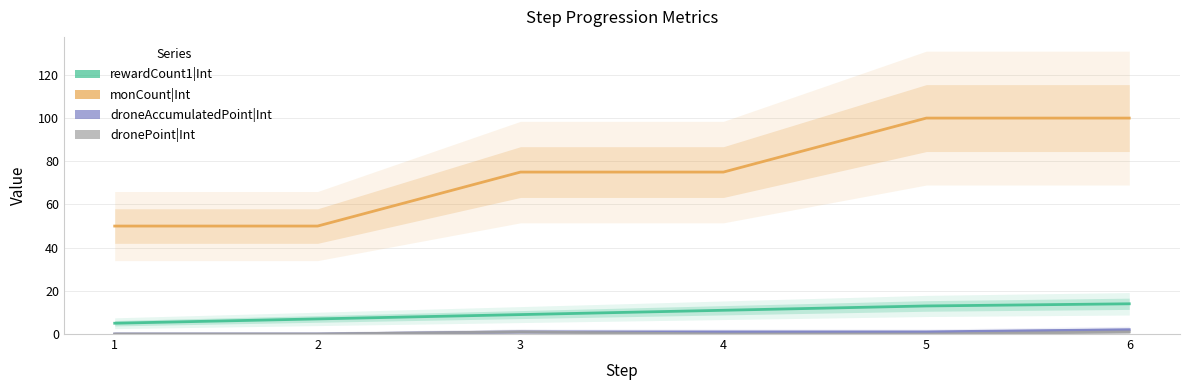

True or false: droneAccumulatedPoint|Int and monCount|Int cross at least once.

False